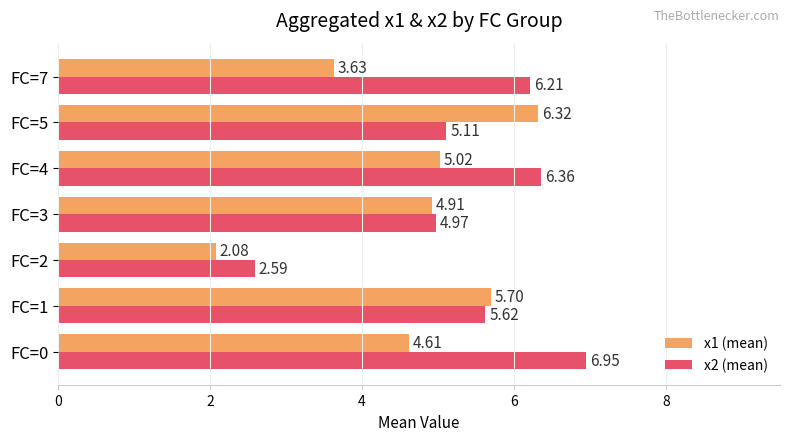

List the series in order of their peak value, highest first.

x2 (mean), x1 (mean)